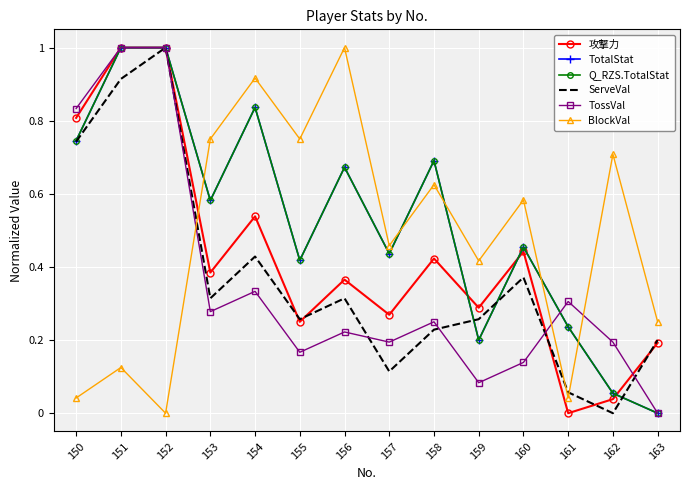

What are all the series names shown in the legend?

攻撃力, TotalStat, Q_RZS.TotalStat, ServeVal, TossVal, BlockVal